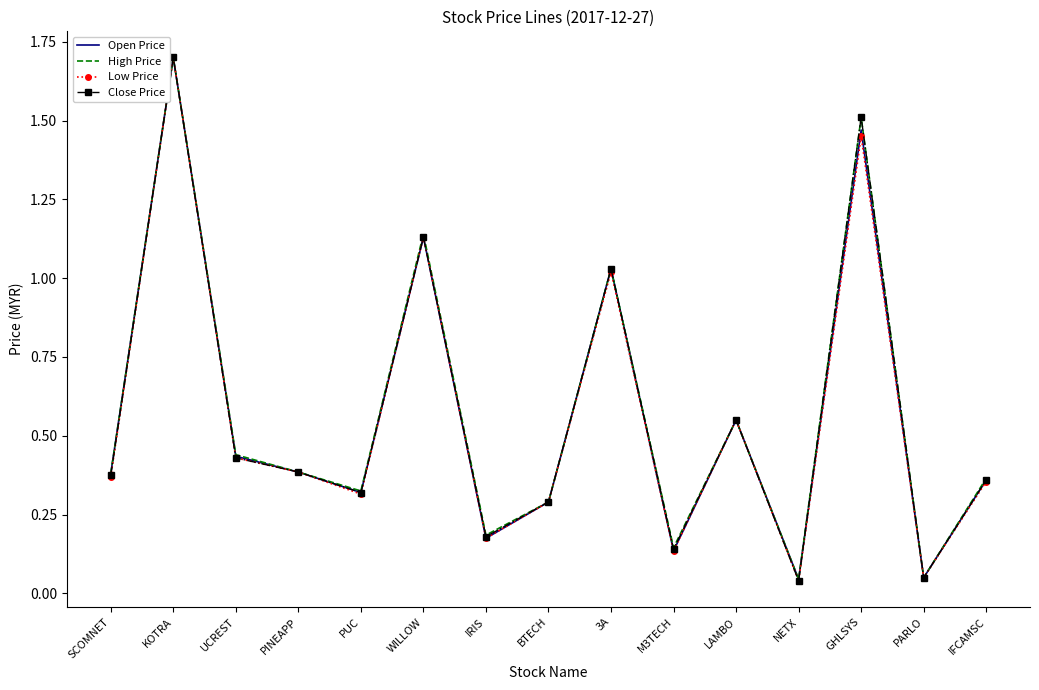

What is the difference between the maximum and minimum values in the High Price series?

1.7